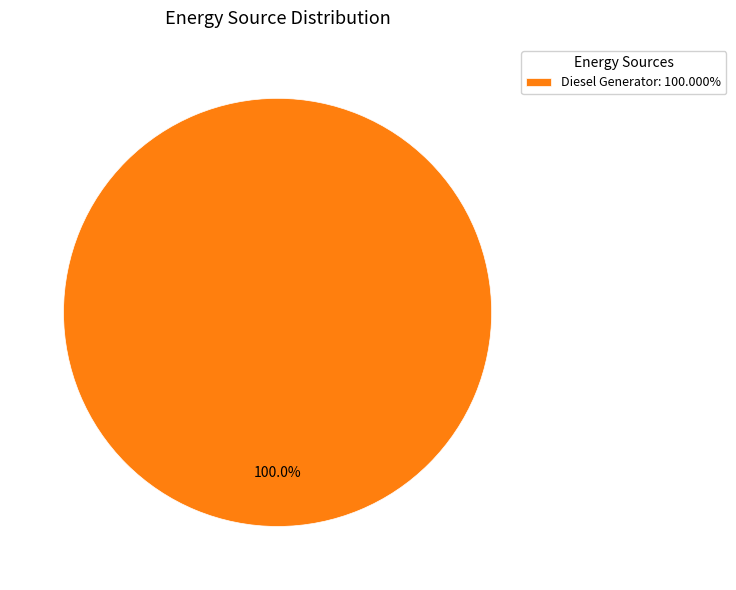

Does any single category account for the majority?

Yes